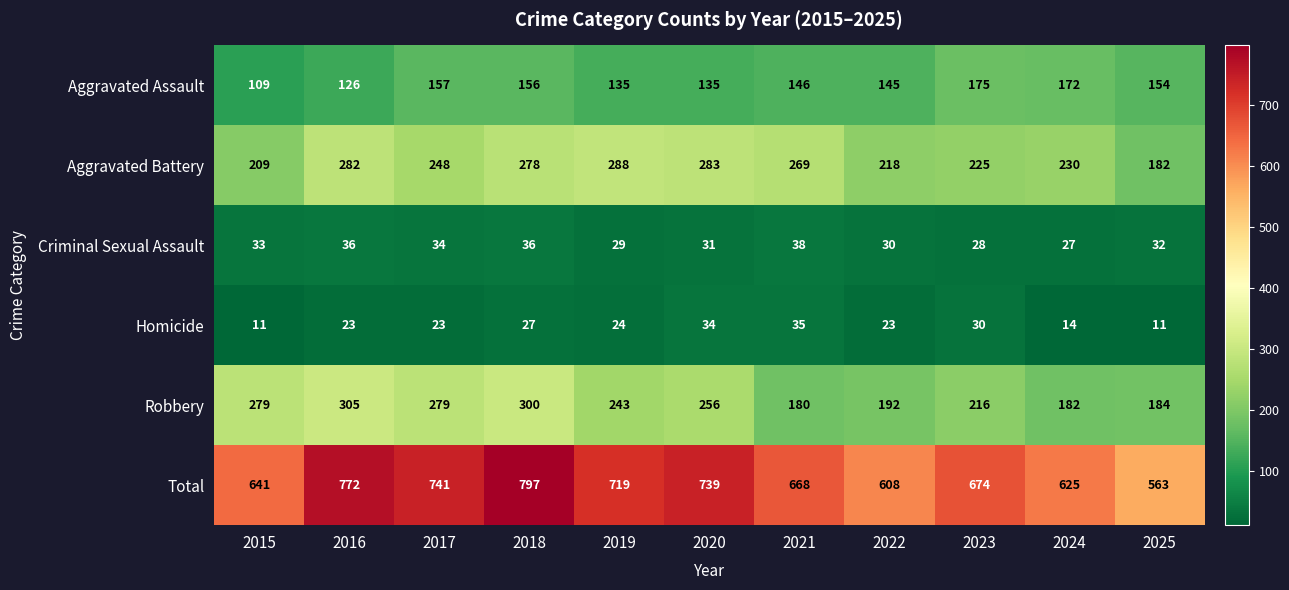

What is the minimum value shown in the chart?

11